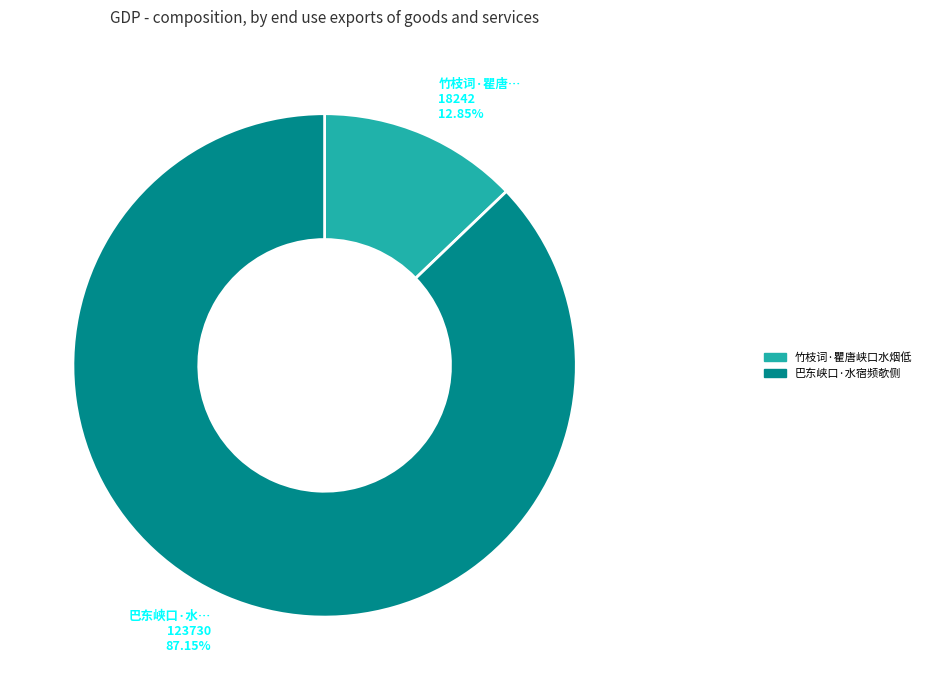

Which slice is the smallest?

竹枝词·瞿唐峡口水烟低